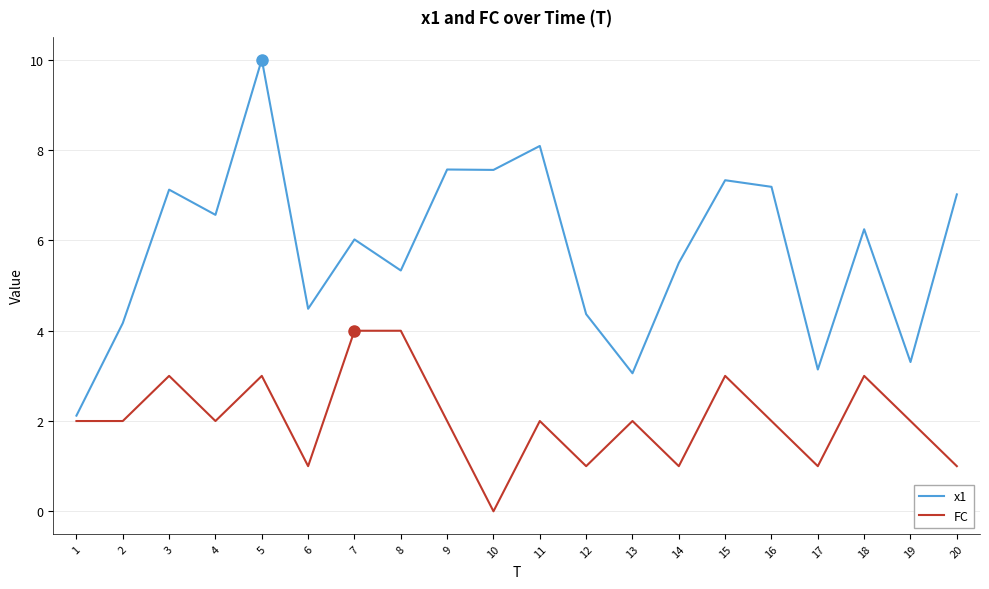

The value of FC at 9 is 2.0. True or false?

True